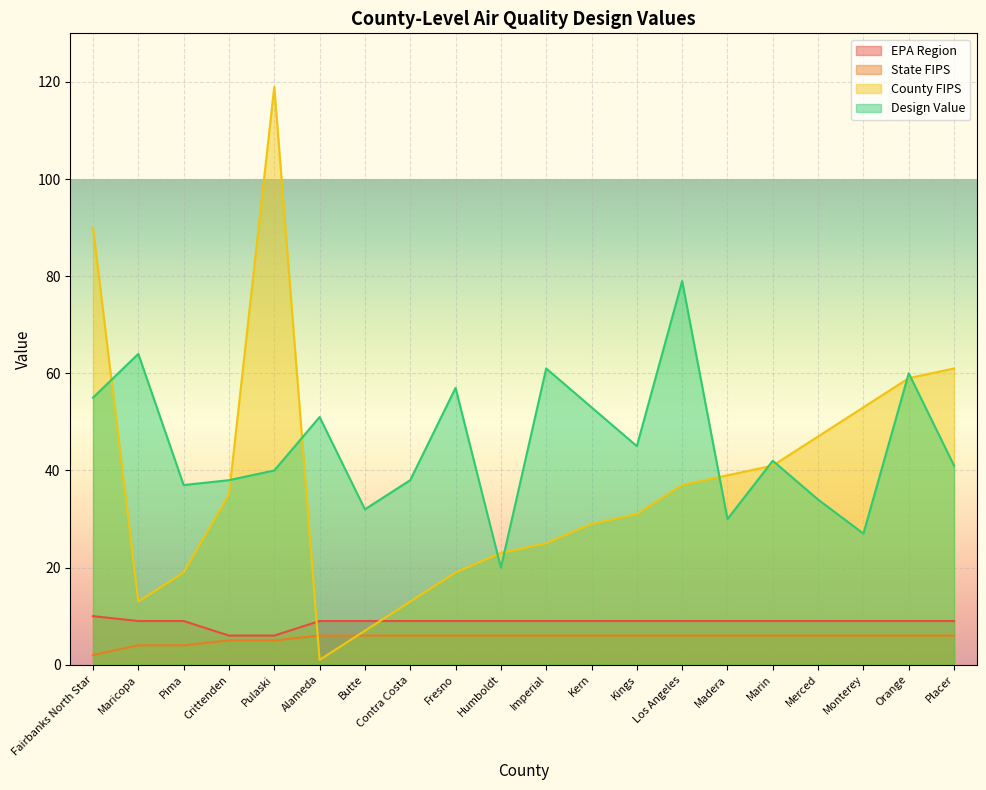

Between Kern and Placer, which series saw the biggest shift?

County FIPS